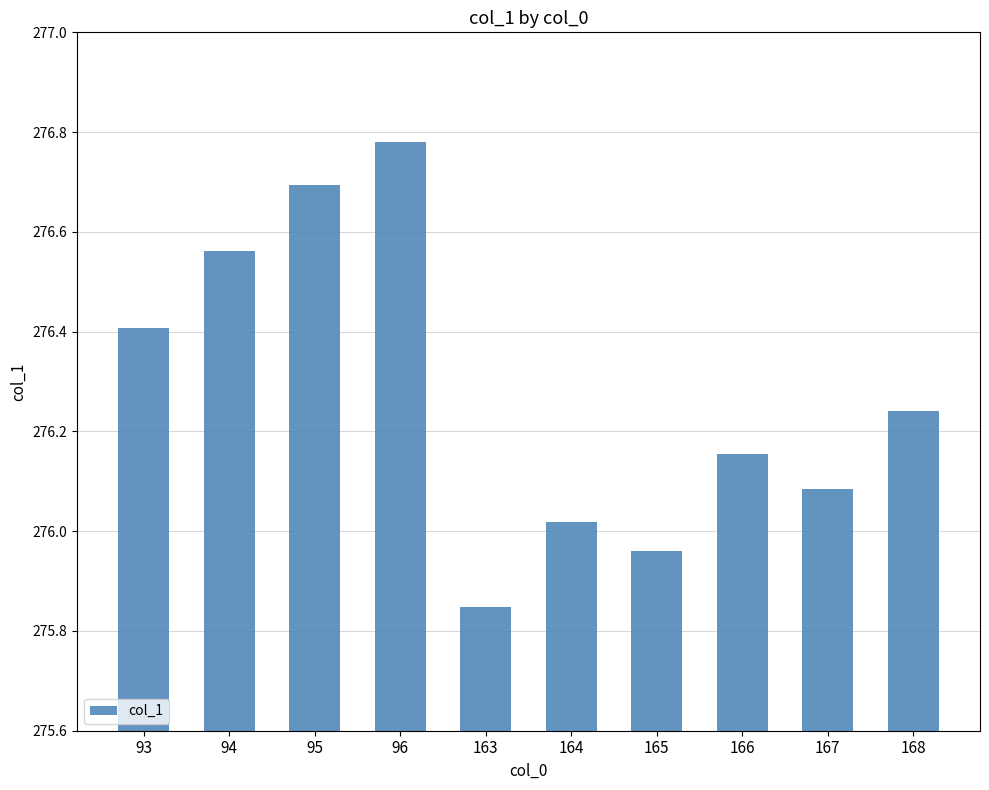

The value at 96 is 376.1. True or false?

False